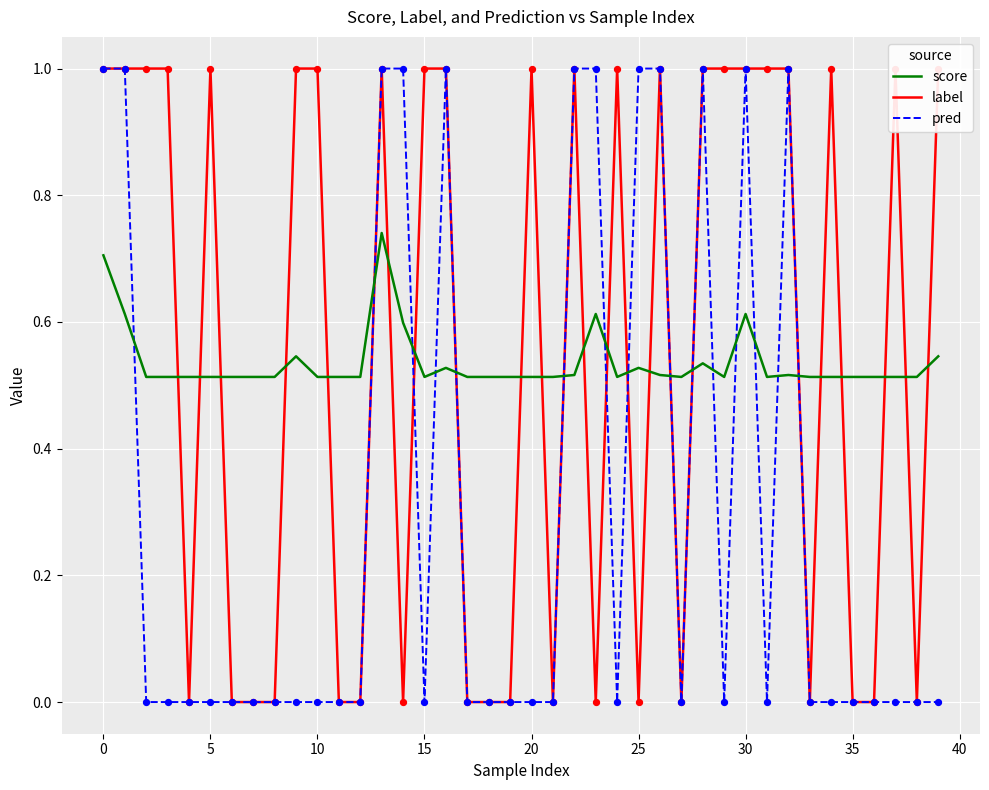

Which series contains the highest Y value?

label